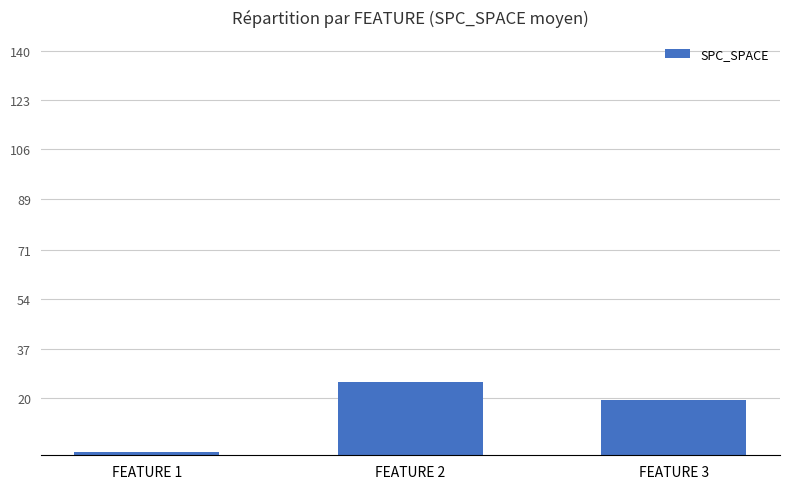

What is the sum of the values at FEATURE 3 and FEATURE 1?

20.0